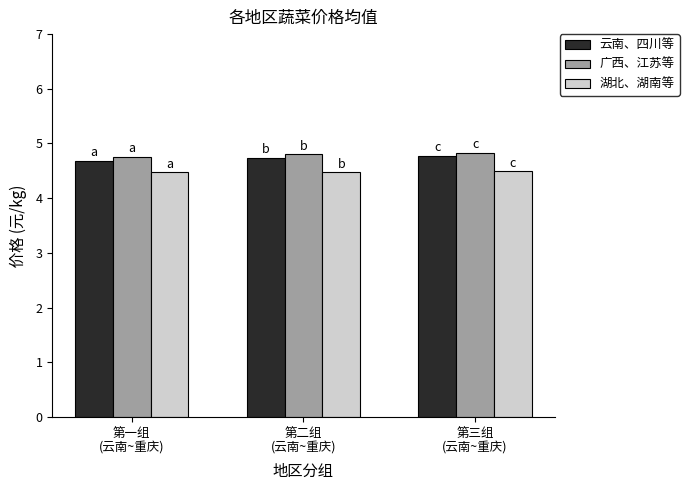

What is the label of the 3rd bar from the right?

第一组
(云南~重庆)